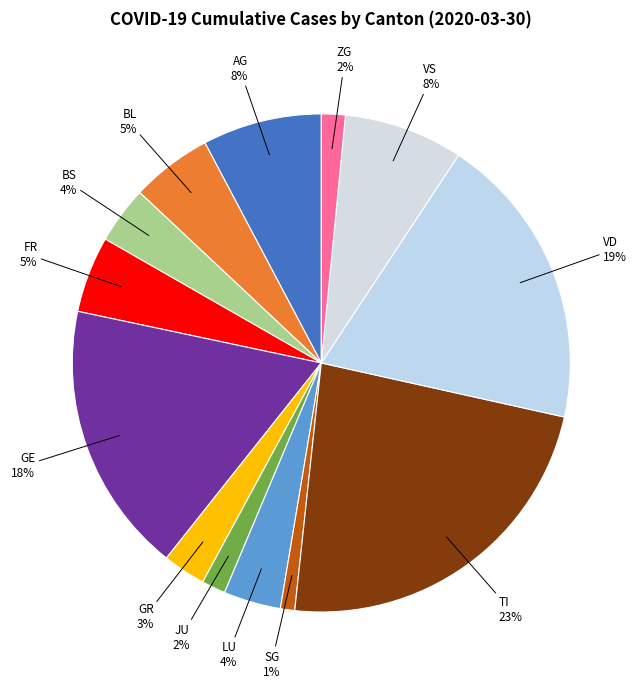

True or false: FR accounts for 5% of the total.

True